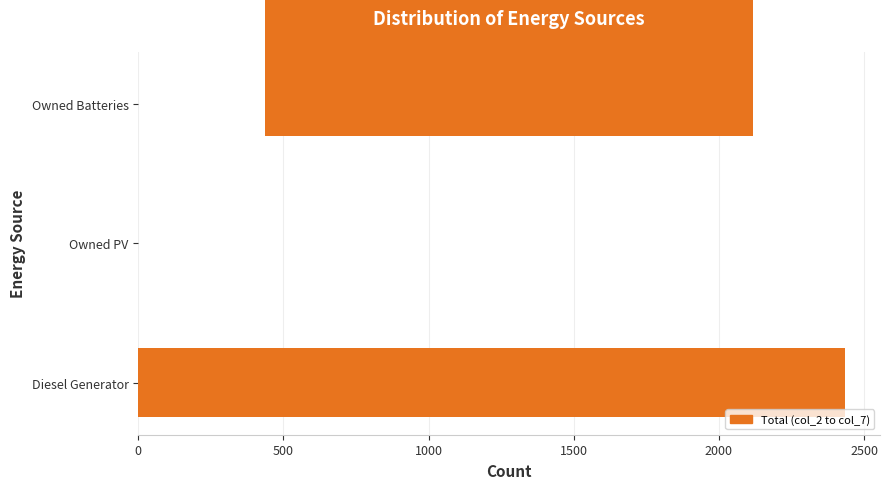

Which label corresponds to the largest value in the chart?

Diesel Generator